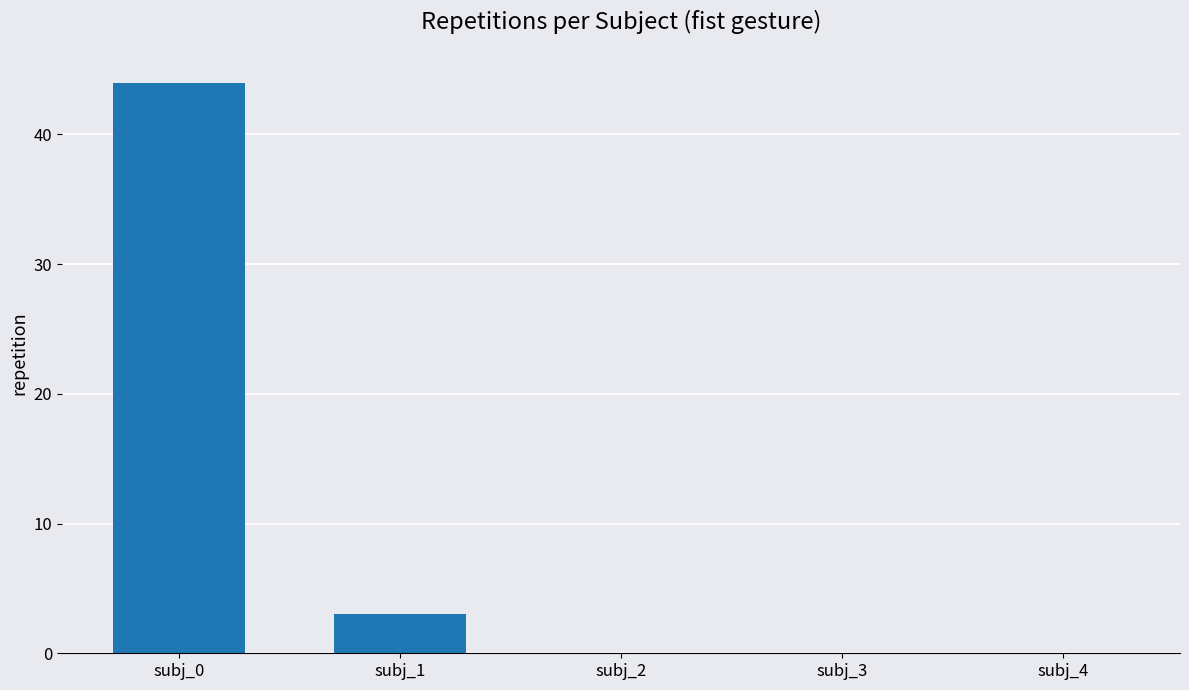

Reading left to right, transcribe all the data shown in this chart.

subj_0=44	subj_1=3	subj_2=0	subj_3=0	subj_4=0